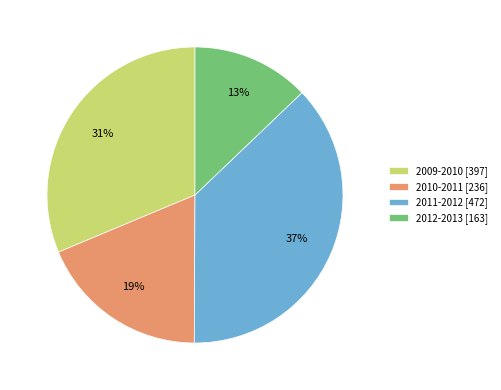

How many slices are in this pie chart?

4